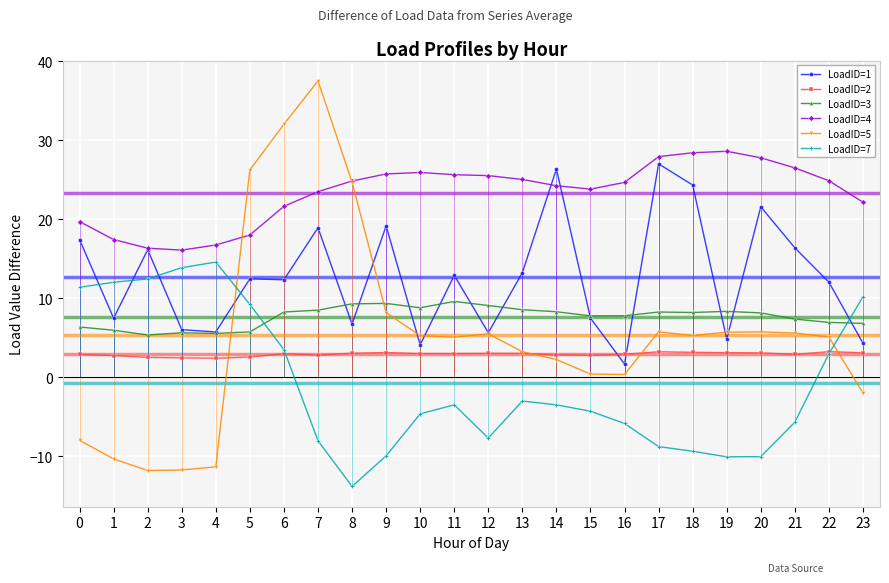

List the series in order of their peak value, highest first.

LoadID=5, LoadID=4, LoadID=1, LoadID=7, LoadID=3, LoadID=2